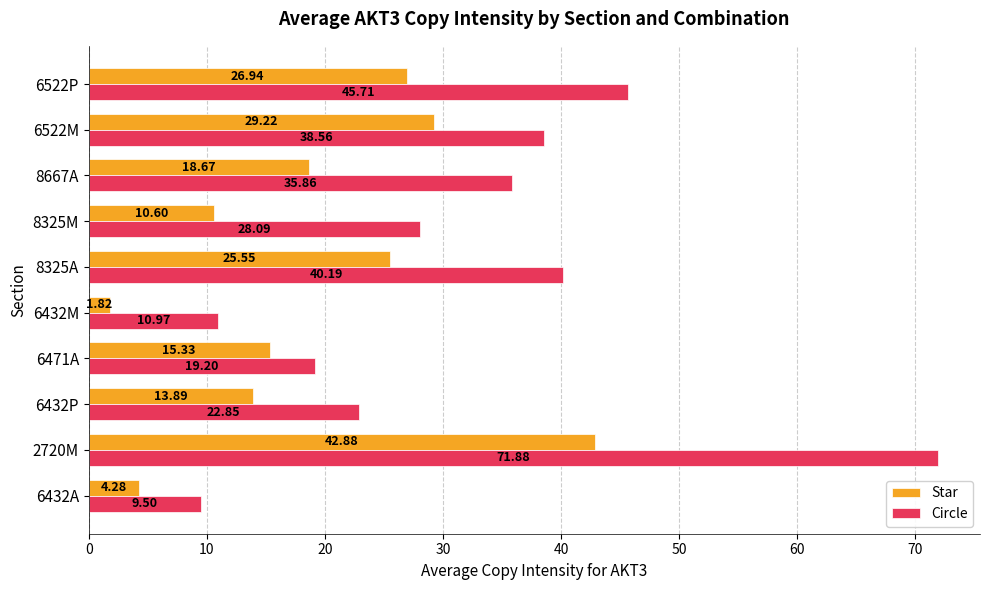

What is the average value of the Circle series?

32.3